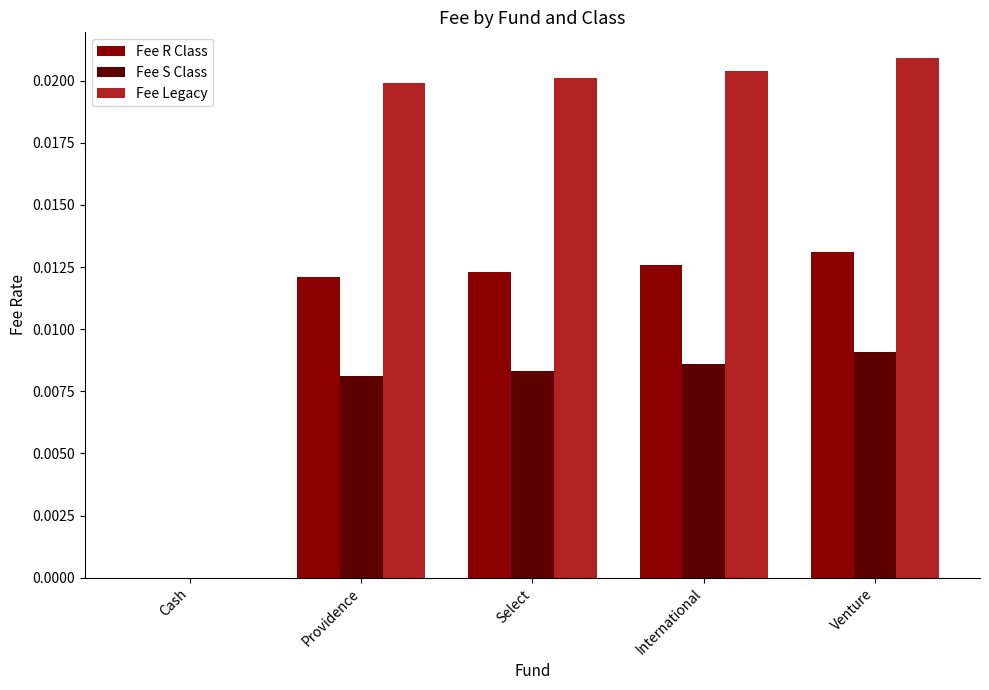

The Fee R Class series shows 0.0 at International. True or false?

True